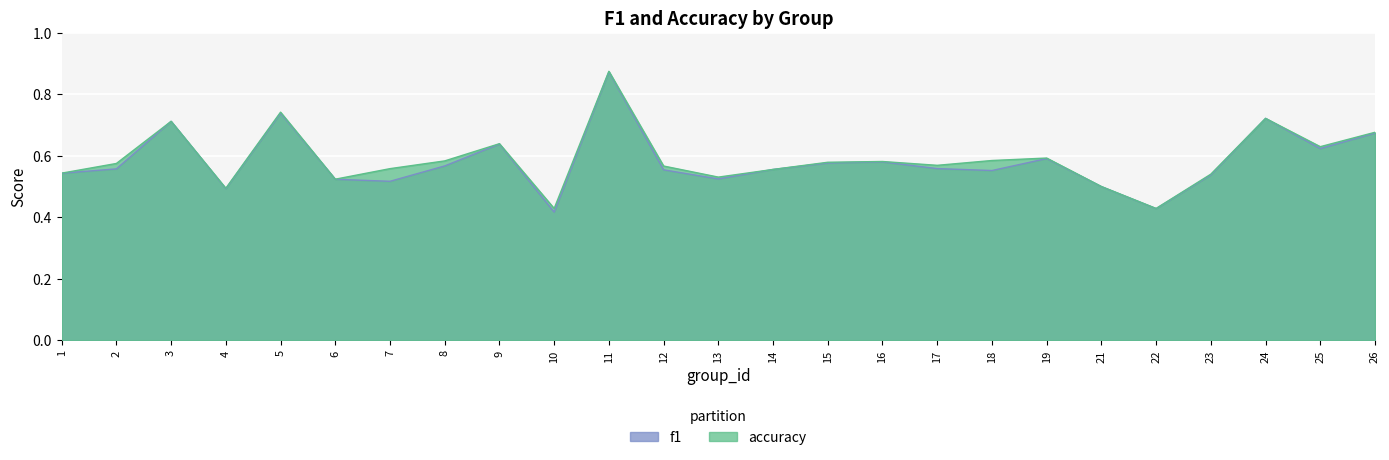

Which has a higher value, 8 or 12?

8